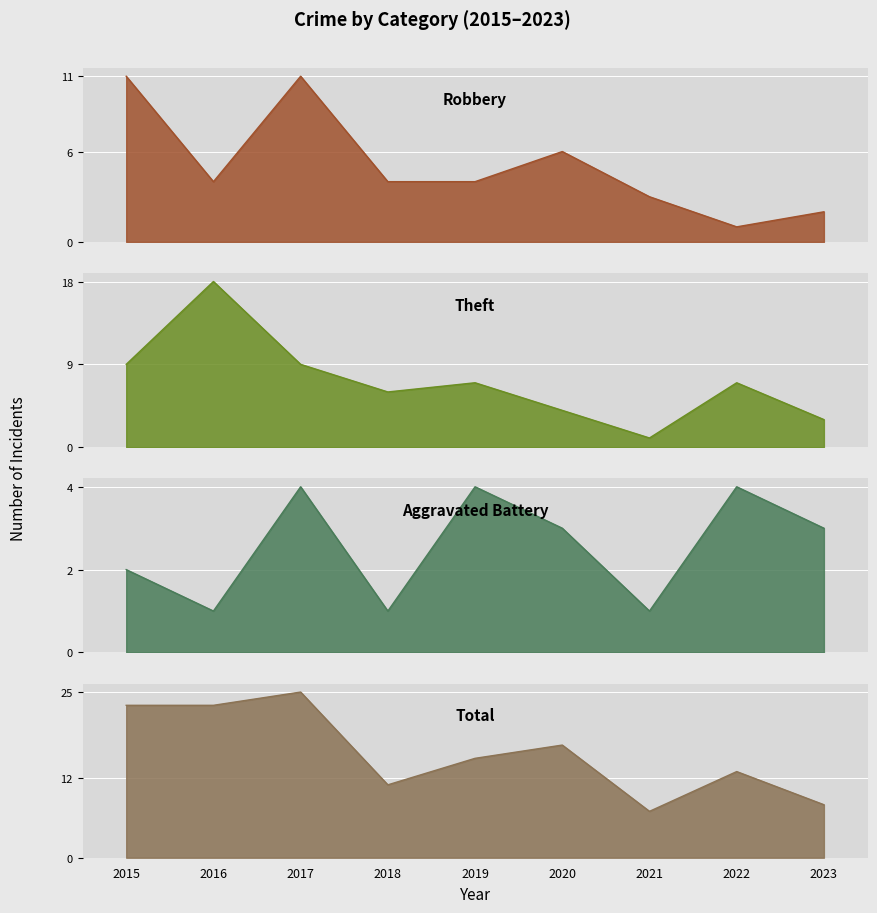

What is the total value across all series at 2018?

22